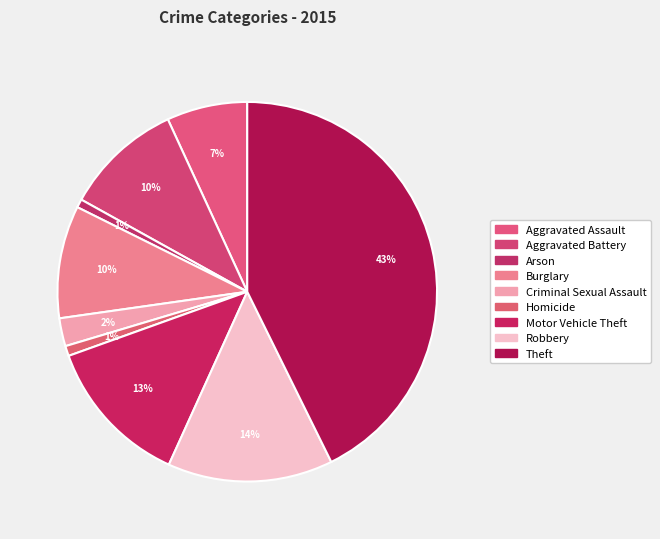

How many segments does this pie chart have?

9